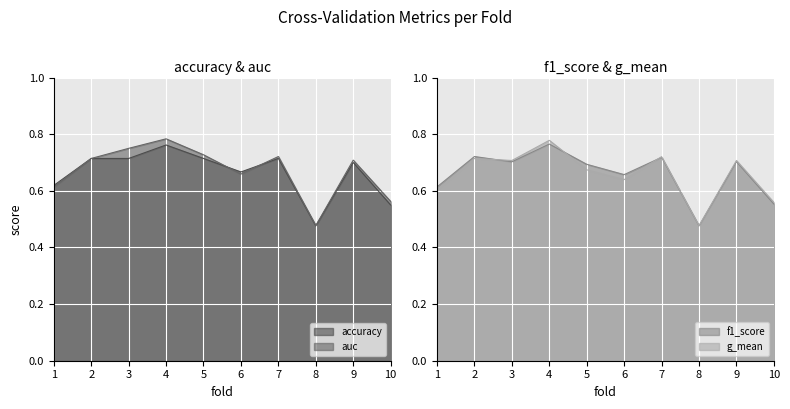

At which category is the sum across all series the highest?

4